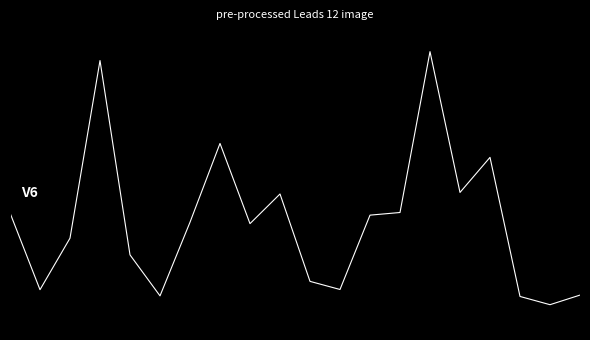

Reading left to right, transcribe all the data shown in this chart.

0.4	0.1	0.3	1.0	0.2	0.0	0.3	0.6	0.3	0.4	0.1	0.1	0.4	0.4	1.0	0.4	0.6	0.0	0.0	0.0